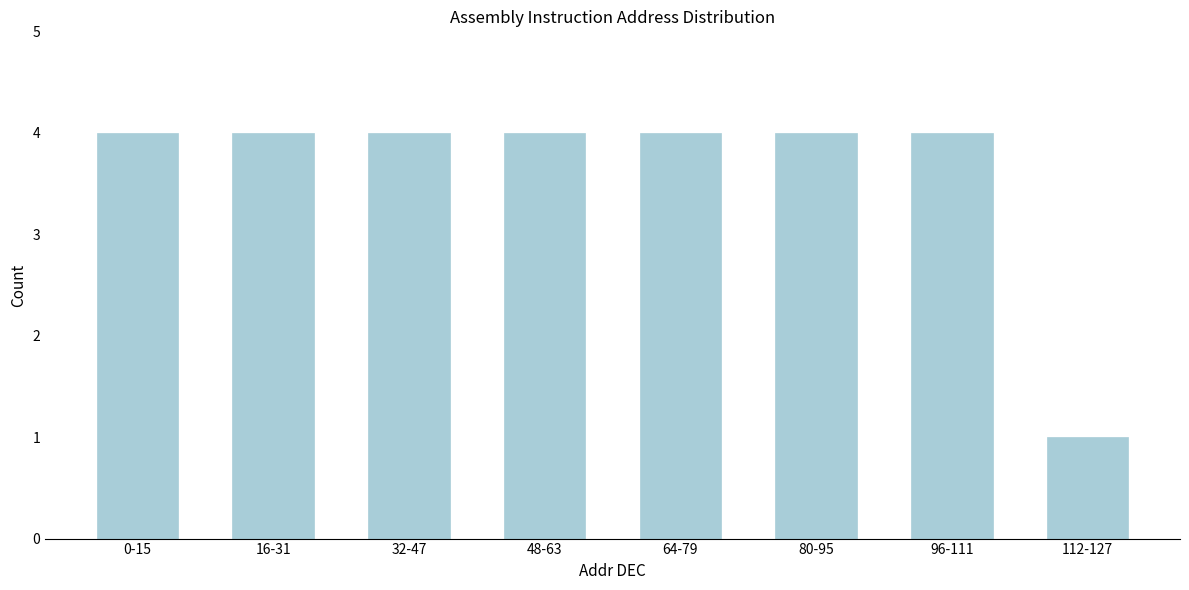

Reading left to right, extract all data points from this chart.

4	4	4	4	4	4	4	1